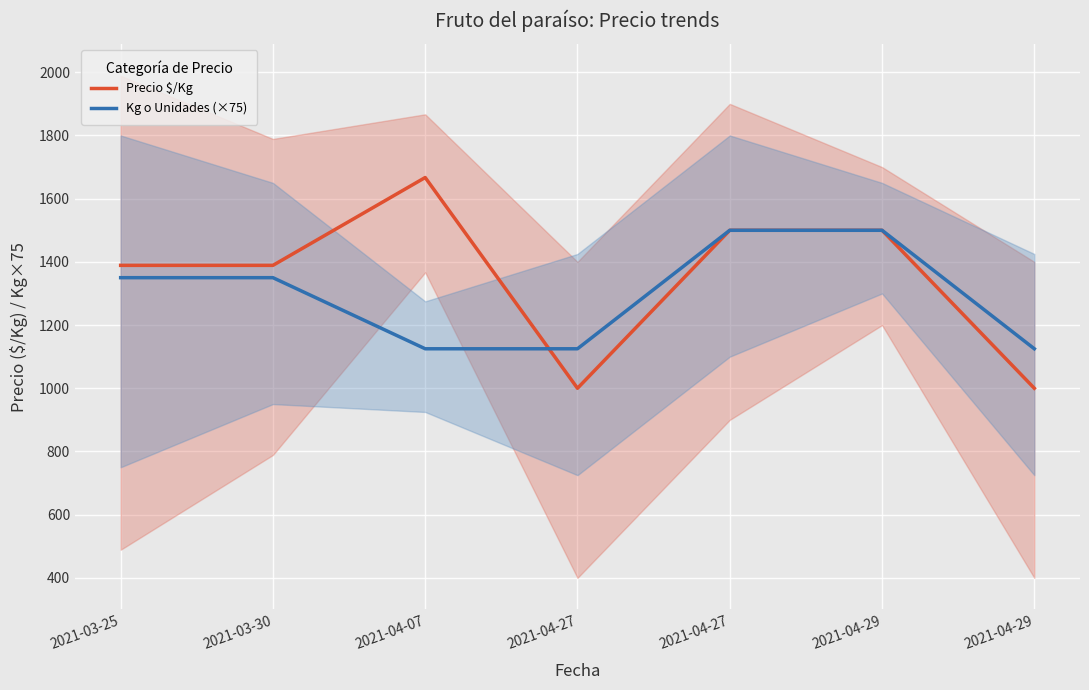

At how many categories does at least one series exceed 1500?

1